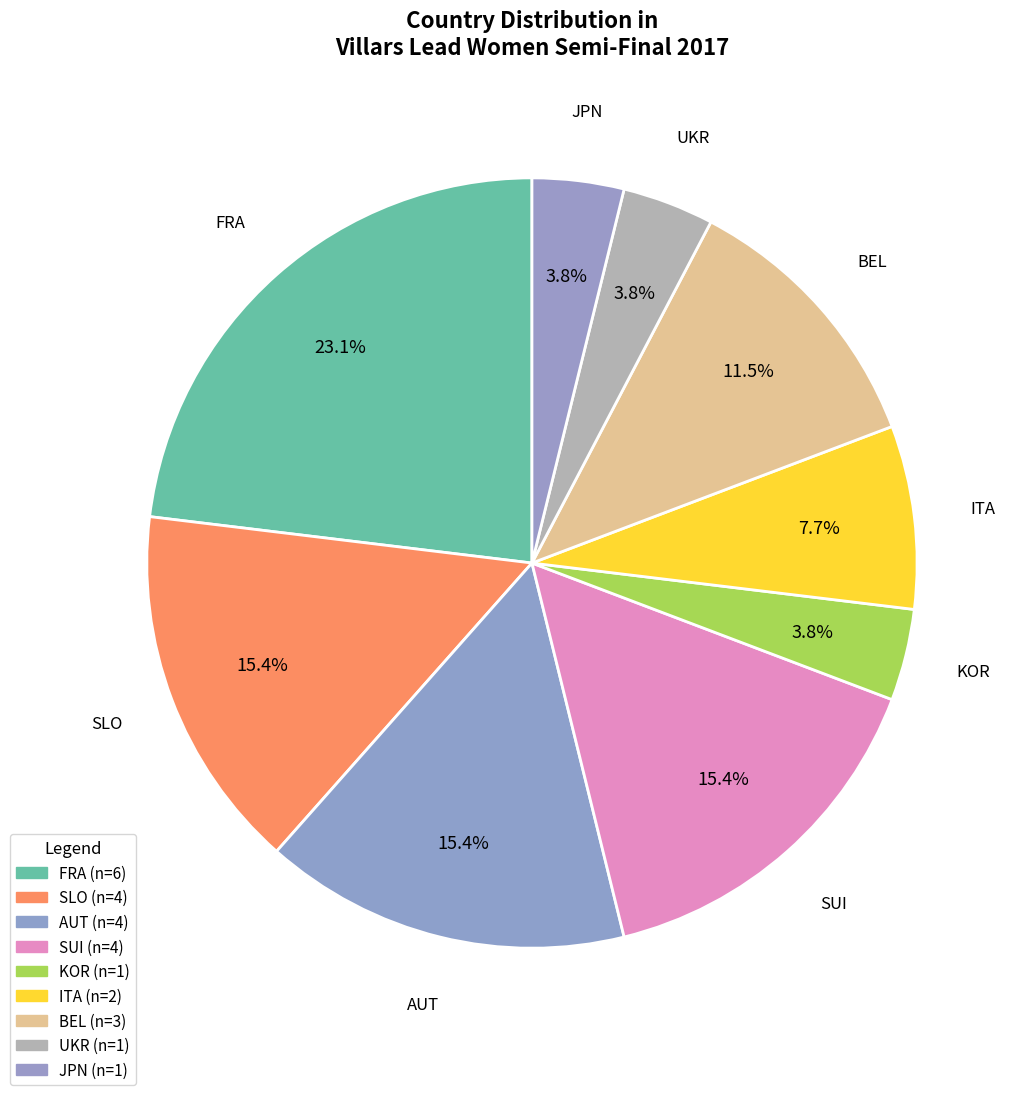

How many slices are in this pie chart?

9